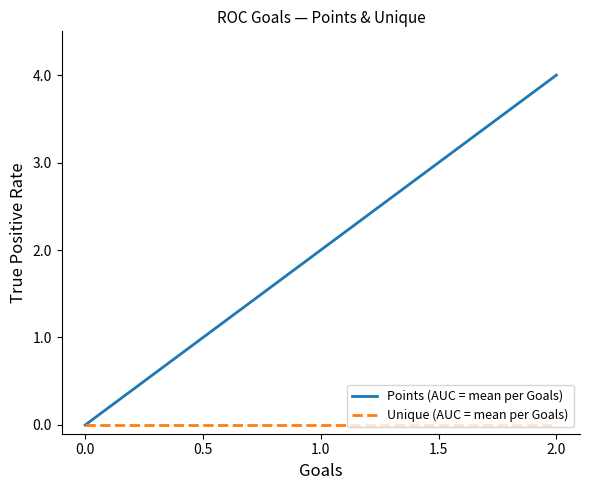

Reading right to left, extract all data points from this chart.

Points (AUC = mean per Goals): 4	2	0
Unique (AUC = mean per Goals): 0	0	0